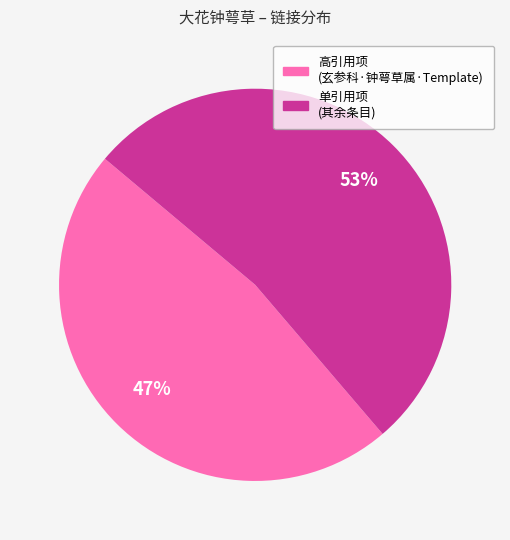

To the nearest percent, what is the average slice percentage?

50%